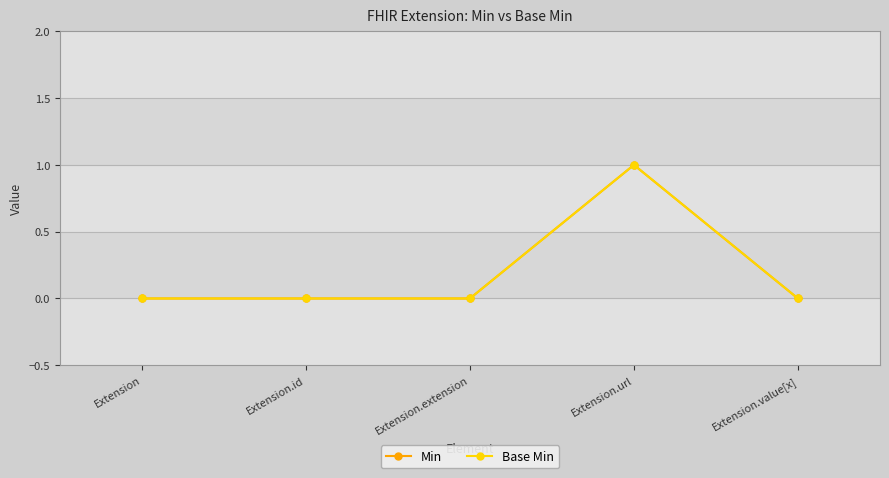

Is the value of Base Min at Extension greater than the value of Min at Extension.extension?

No